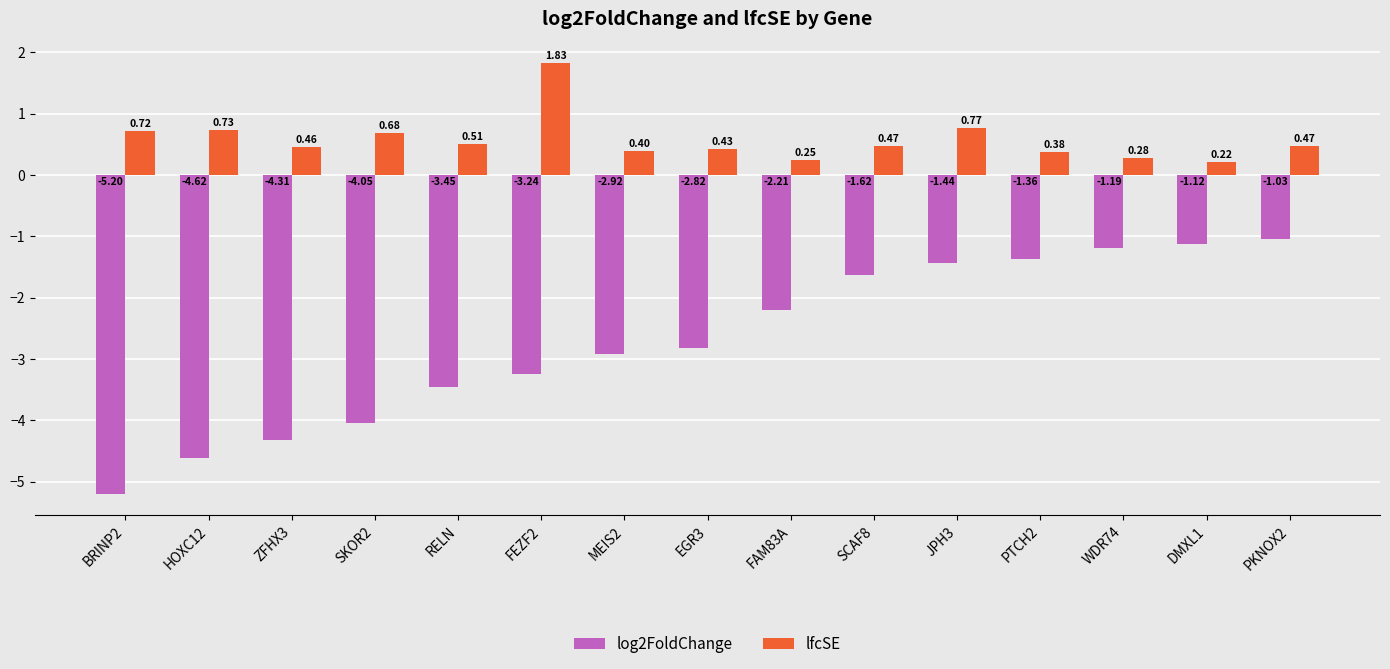

True or false: log2FoldChange has a value of -1.6 at PKNOX2.

False